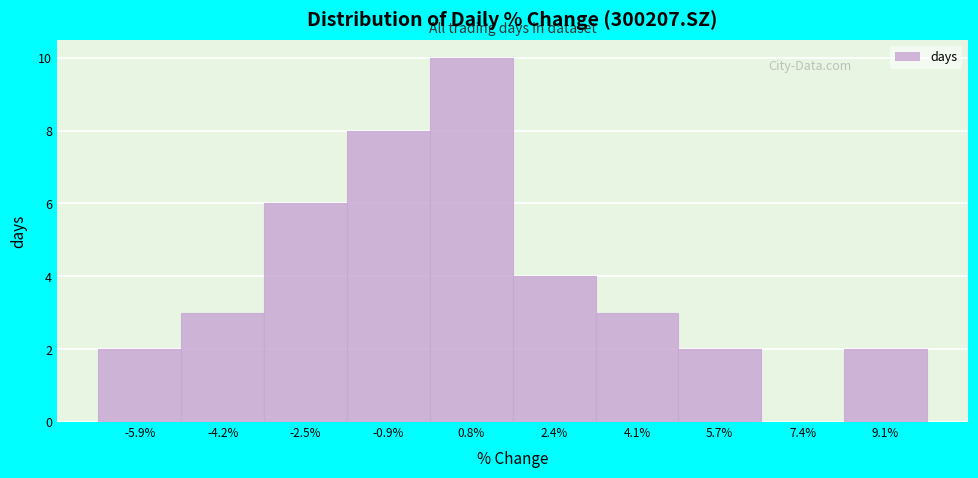

Reading left to right, transcribe this chart: for each bar, give the range it covers on the x-axis and its height. Neither the bar edges nor the heights are printed on the chart, so give them approximately, as read against the axes.

-6.6 to -5.0: 2
-5.0 to -3.4: 3
-3.4 to -1.8: 6
-1.8 to 0.0: 8
0.0 to 1.6: 10
1.6 to 3.2: 4
3.2 to 5.0: 3
5.0 to 6.6: 2
6.6 to 8.2: 0
8.2 to 9.8: 2